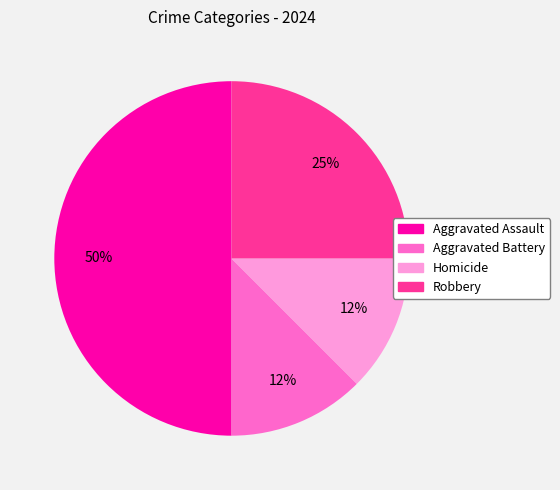

The Aggravated Battery slice represents 12% of the pie. True or false?

True